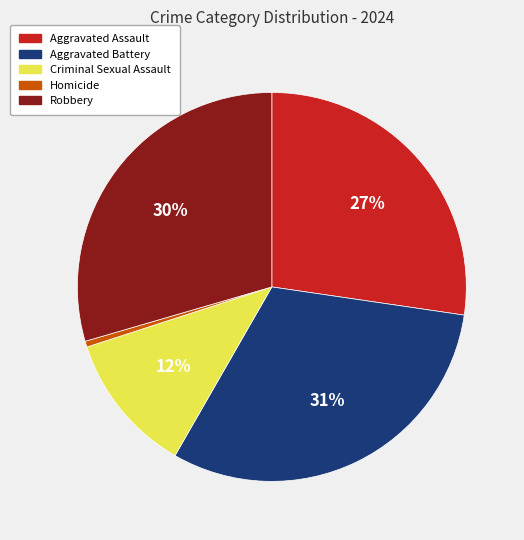

To the nearest percent, what is the average slice percentage?

20%